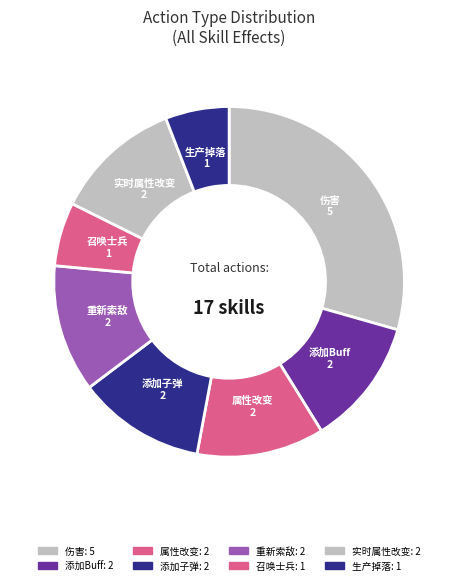

Rank the categories by value from lowest to highest.

召唤士兵, 生产掉落, 添加Buff, 属性改变, 添加子弹, 重新索敌, 实时属性改变, 伤害